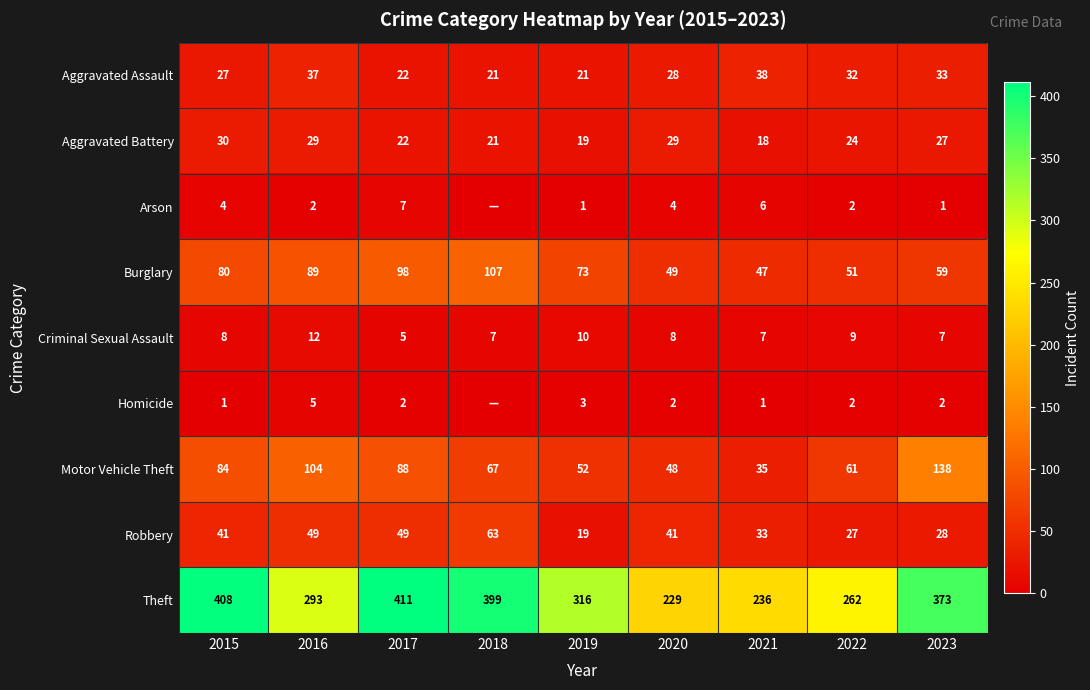

Which category has the lowest value in the Criminal Sexual Assault series?

2017